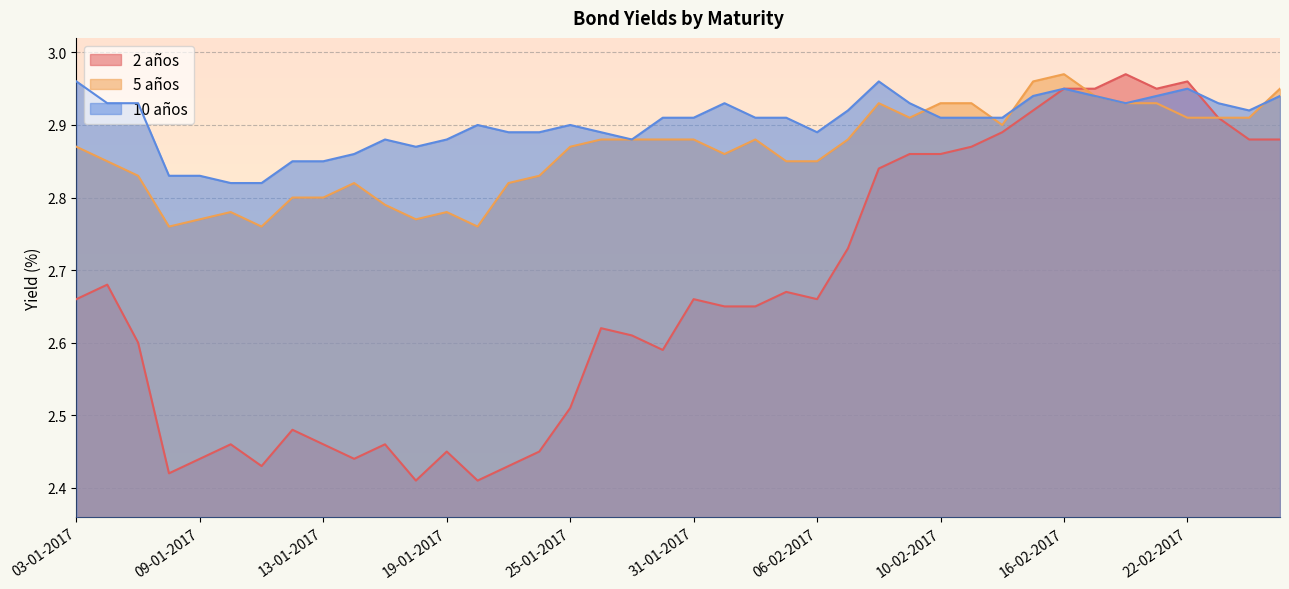

Does the chart display data point markers on the line(s)?

No